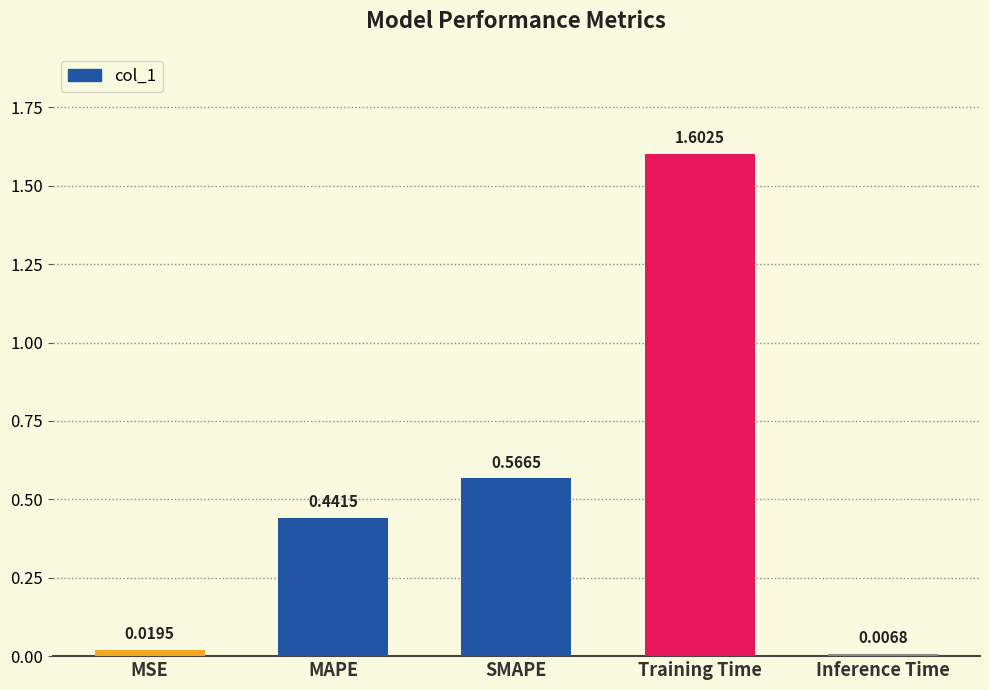

What is the difference between the maximum and minimum values?

1.6